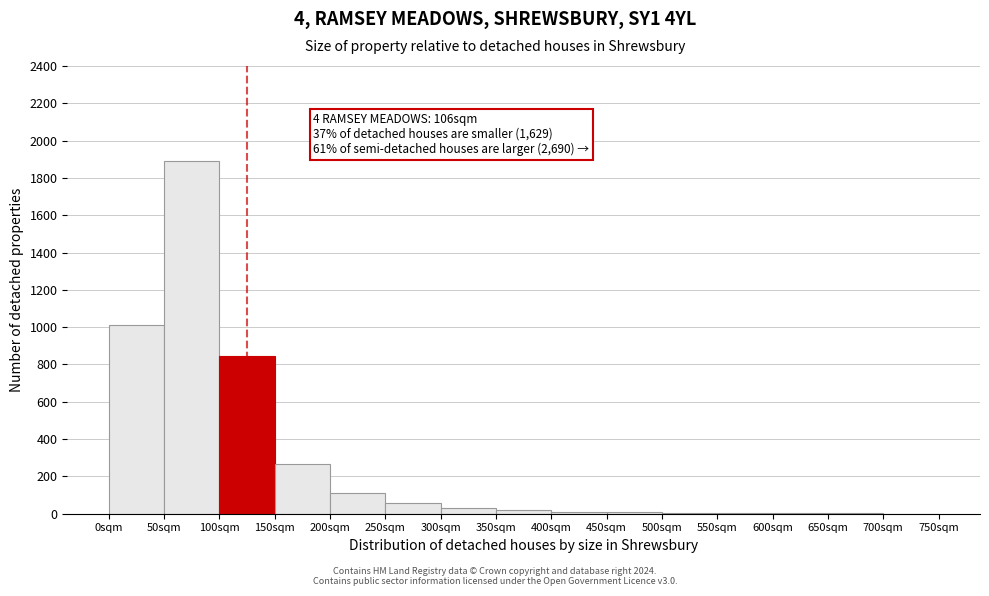

Which range on the x-axis has the tallest bar?

50 to 100